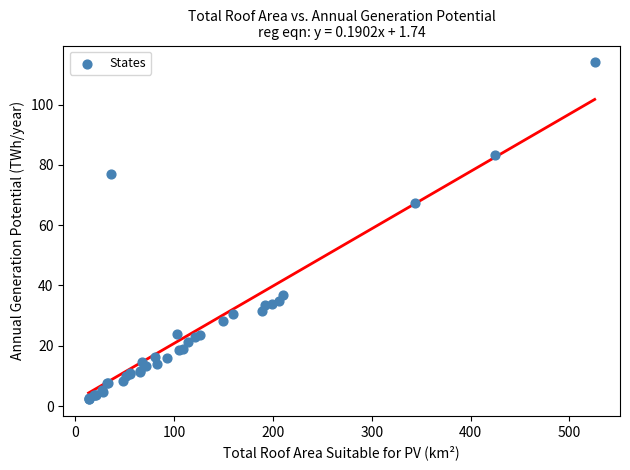

What Y value in the scatter plot is closest to 58?

67.3